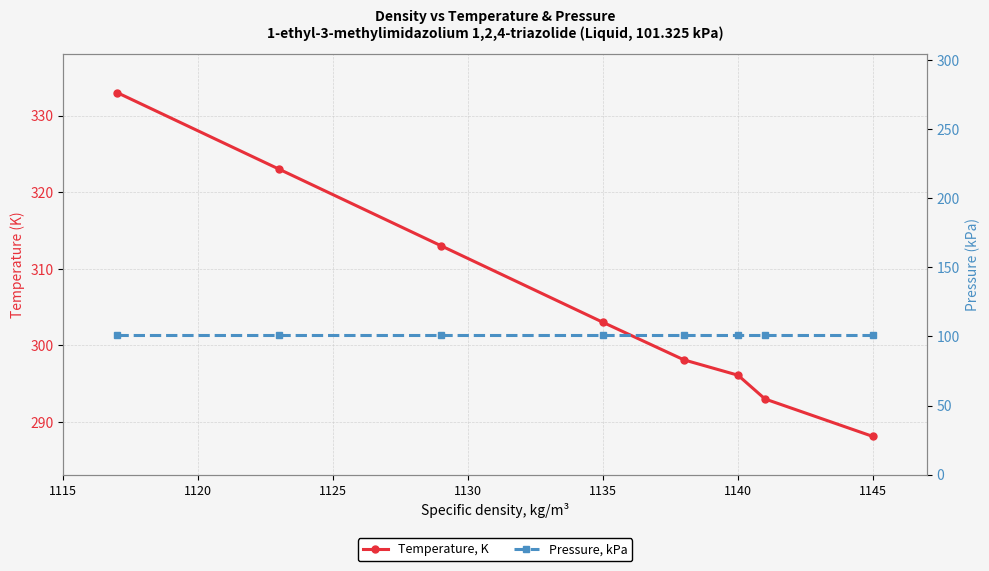

Reading left to right, list all the values displayed in this chart.

Temperature, K: 333.0	323.0	313.0	303.0	298.1	296.1	293.0	288.1
Pressure, kPa: 101.3	101.3	101.3	101.3	101.3	101.3	101.3	101.3